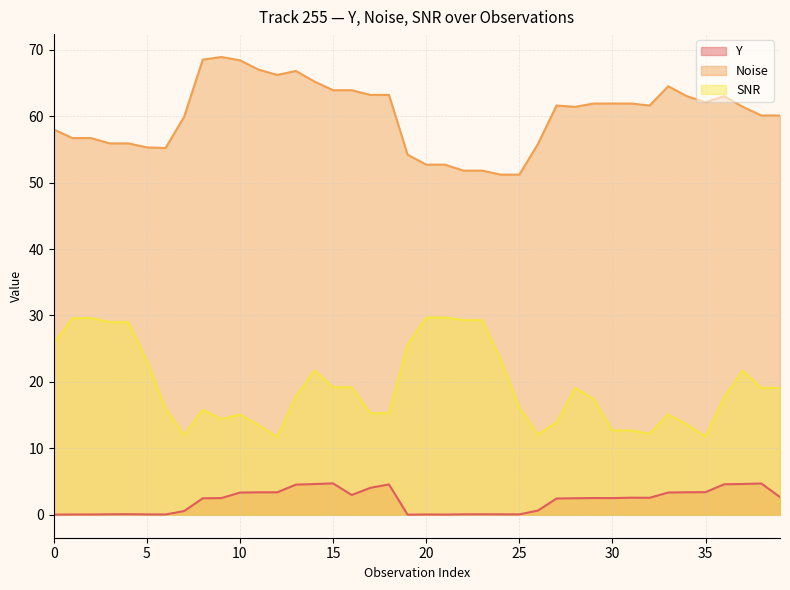

What is the maximum value for Noise?

68.9